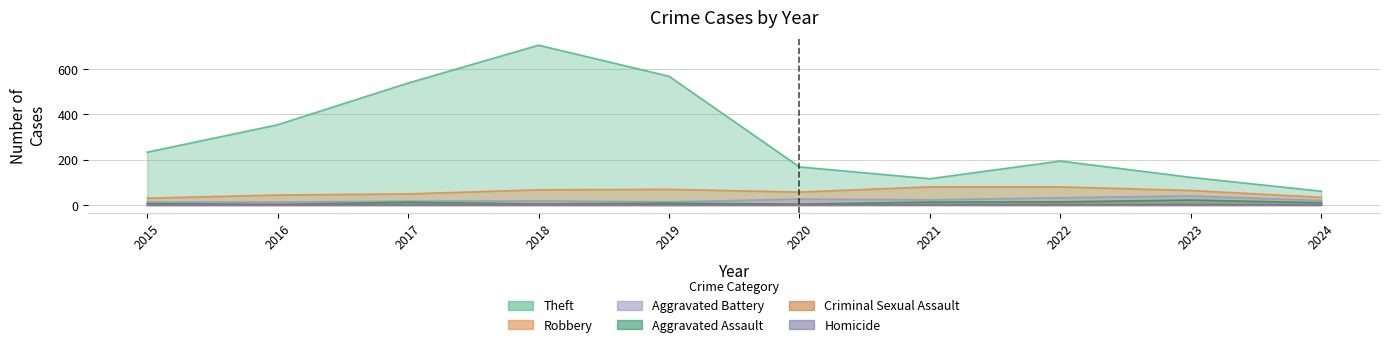

List the series in order of their peak value, highest first.

Theft, Robbery, Aggravated Battery, Aggravated Assault, Criminal Sexual Assault, Homicide